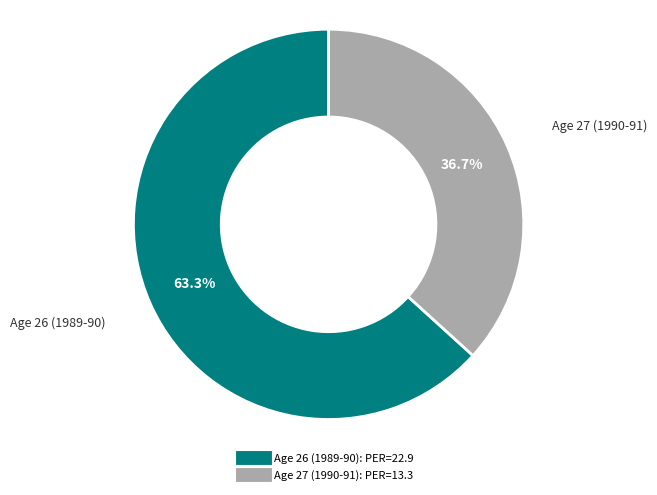

True or false: Age 27 (1990-91) accounts for 44% of the total.

False